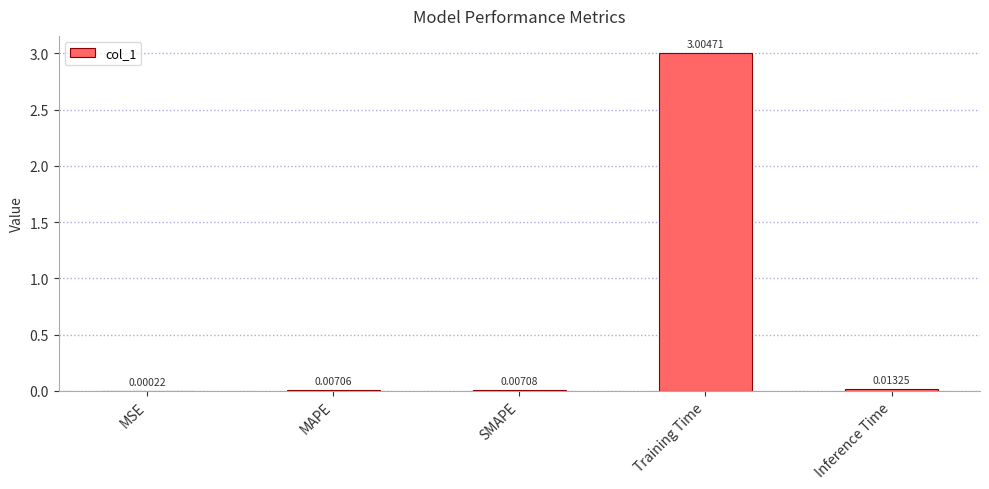

Which has a higher value, MAPE or SMAPE?

SMAPE